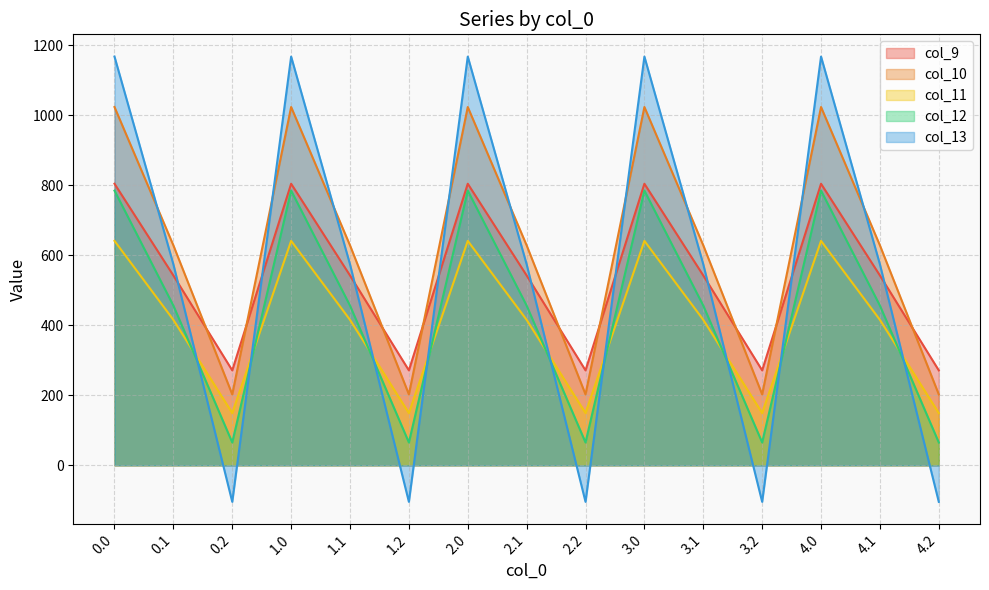

What are all the series names shown in the legend?

col_9, col_10, col_11, col_12, col_13